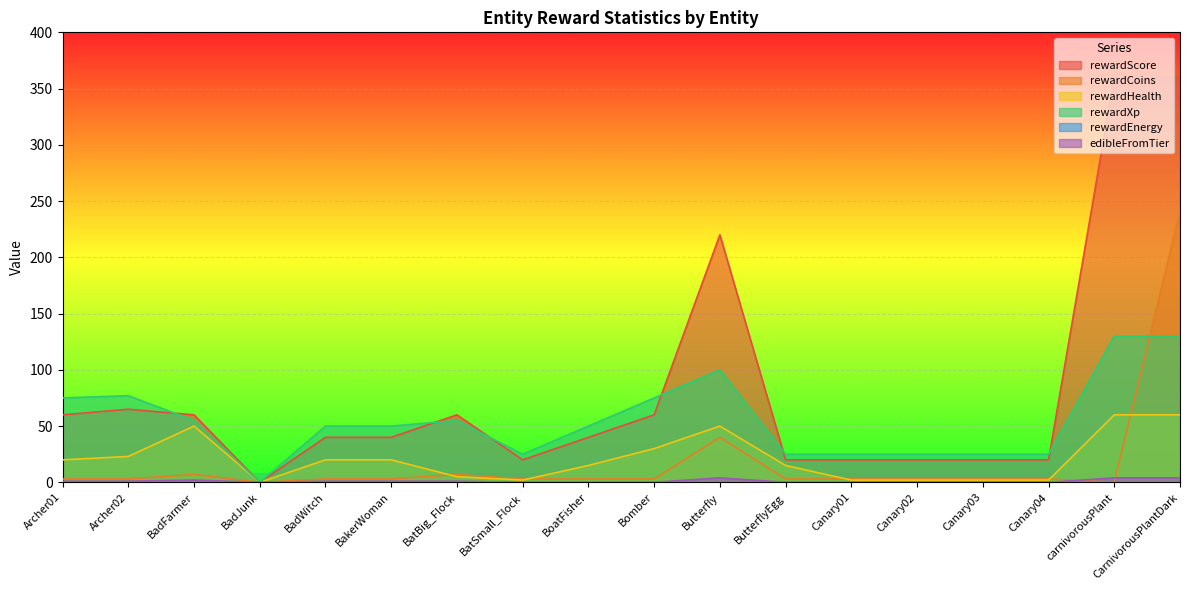

What is the label of the 13th point from the right?

BakerWoman